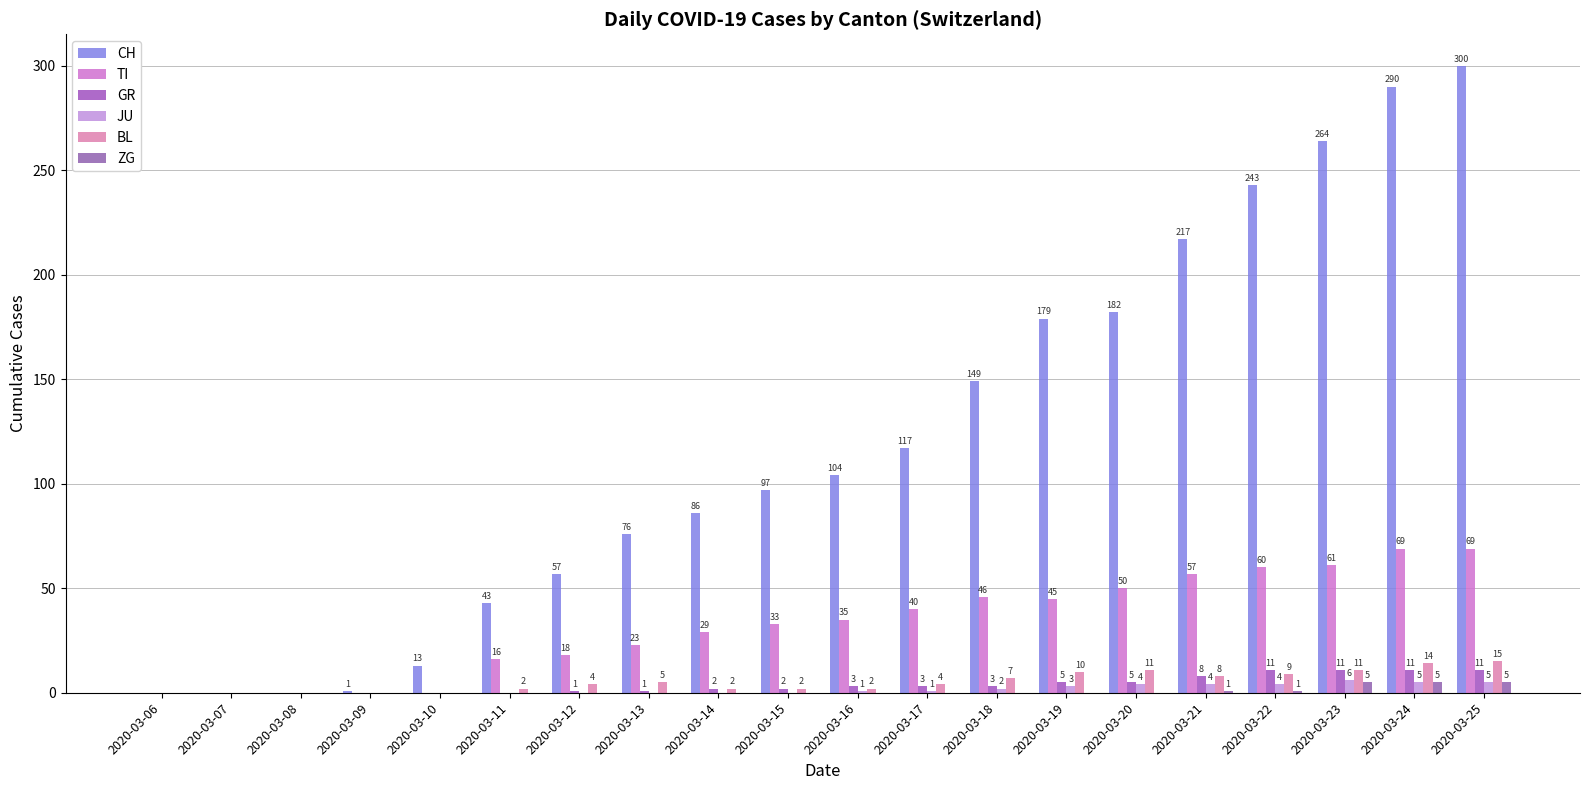

What is the maximum value for TI?

69